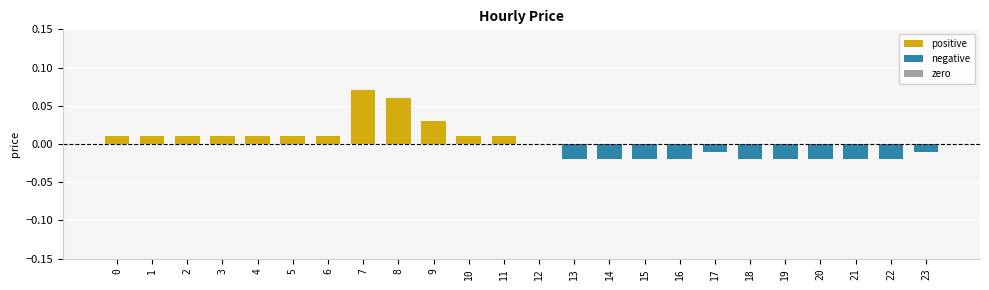

Is it true that the value at 0 is 0.0?

True